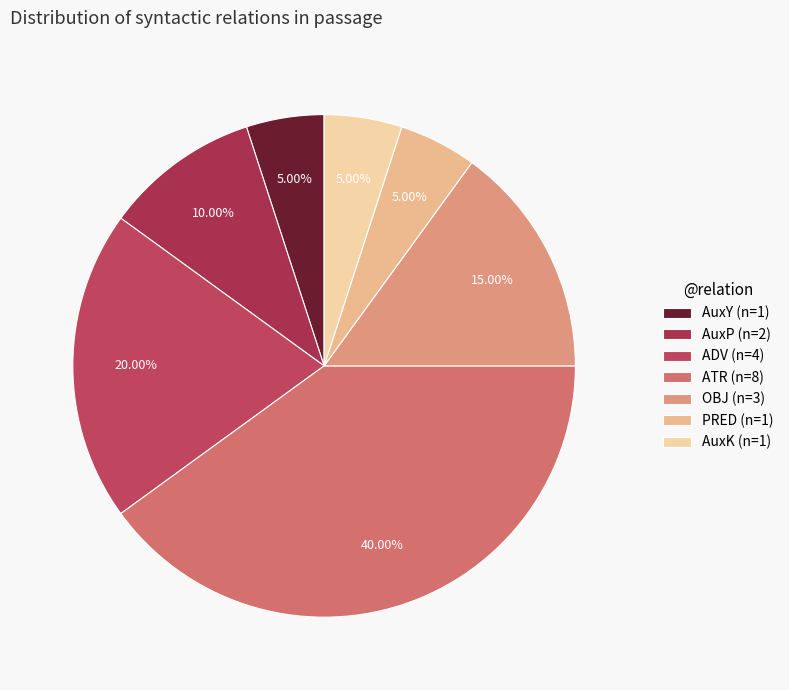

What percentage do AuxK and OBJ together represent?

20.0%